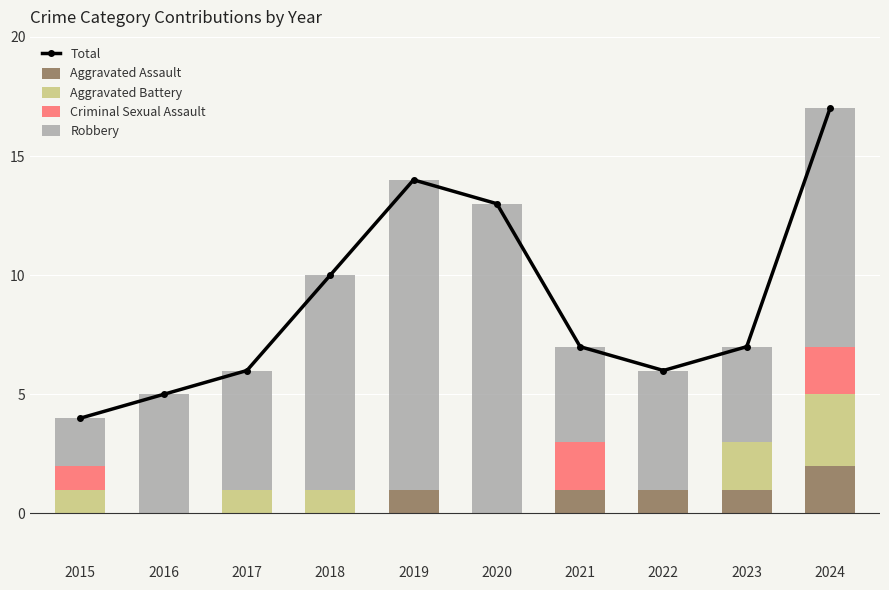

Reading left to right, list all the values displayed in this chart.

Total: 2015=4	2016=5	2017=6	2018=10	2019=14	2020=13	2021=7	2022=6	2023=7	2024=17
Aggravated Assault: 2015=0	2016=0	2017=0	2018=0	2019=1	2020=0	2021=1	2022=1	2023=1	2024=2
Aggravated Battery: 2015=1	2016=0	2017=1	2018=1	2019=0	2020=0	2021=0	2022=0	2023=2	2024=3
Criminal Sexual Assault: 2015=1	2016=0	2017=0	2018=0	2019=0	2020=0	2021=2	2022=0	2023=0	2024=2
Robbery: 2015=2	2016=5	2017=5	2018=9	2019=13	2020=13	2021=4	2022=5	2023=4	2024=10